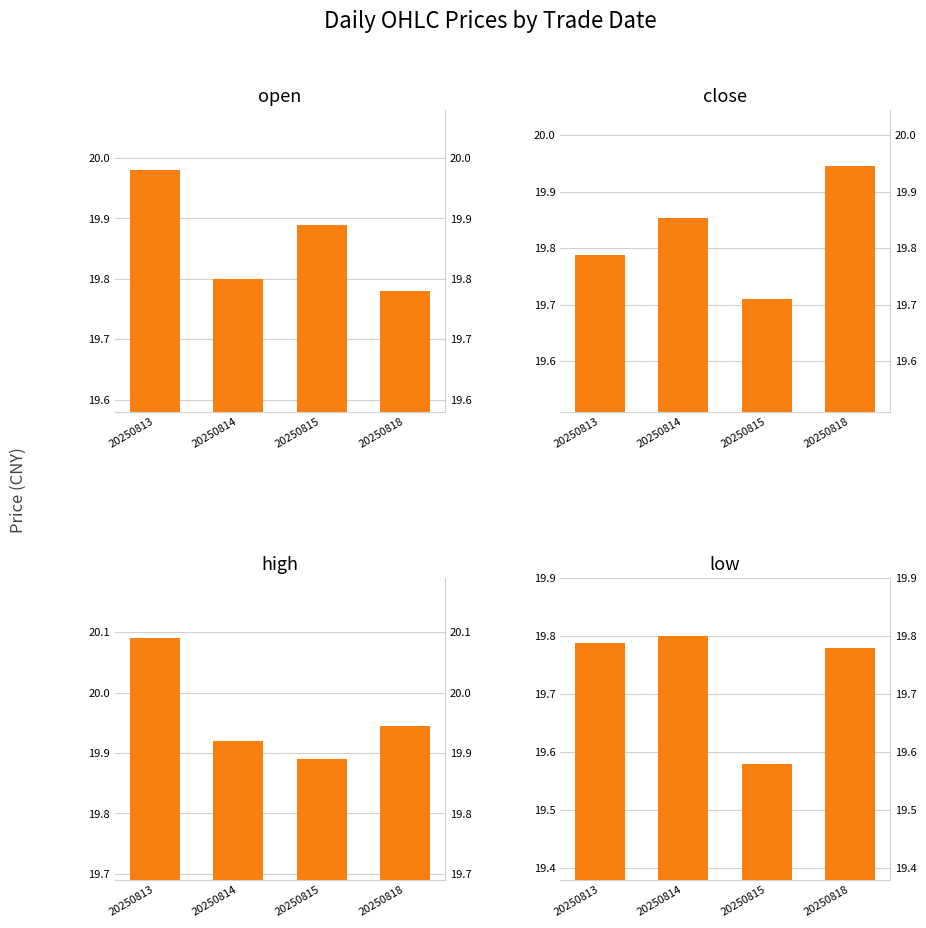

What is the spread (max minus min) of values at 20250818?

0.2